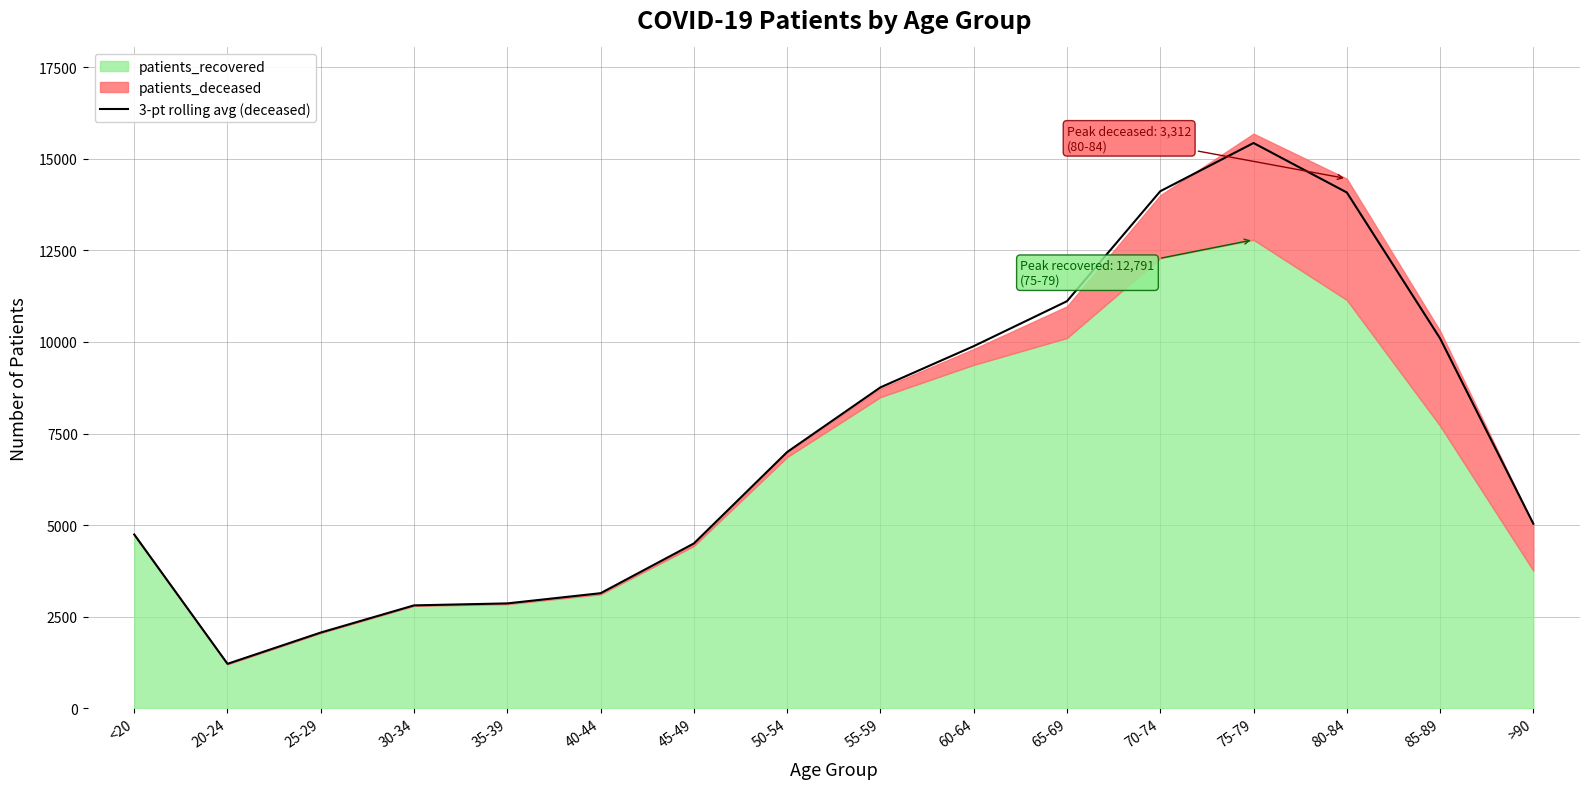

True or false: the data has more than 0 interior local peaks.

True